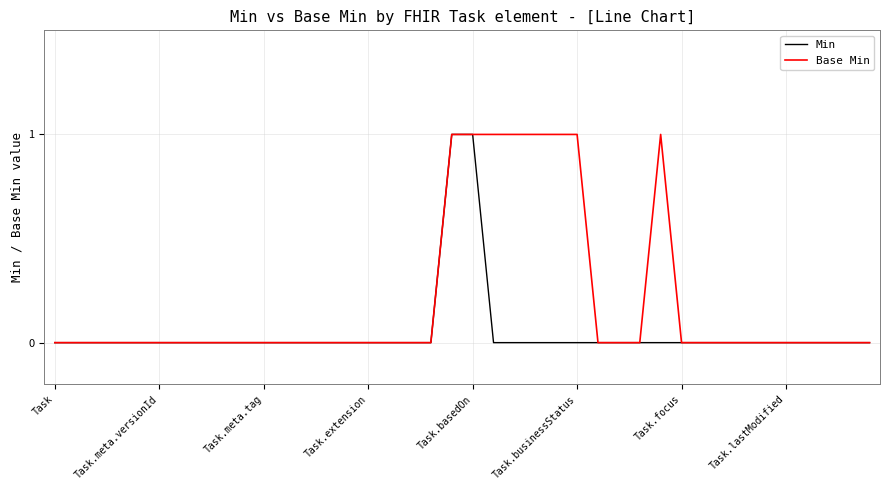

List the series in order of their overall mean, lowest first.

Min, Base Min